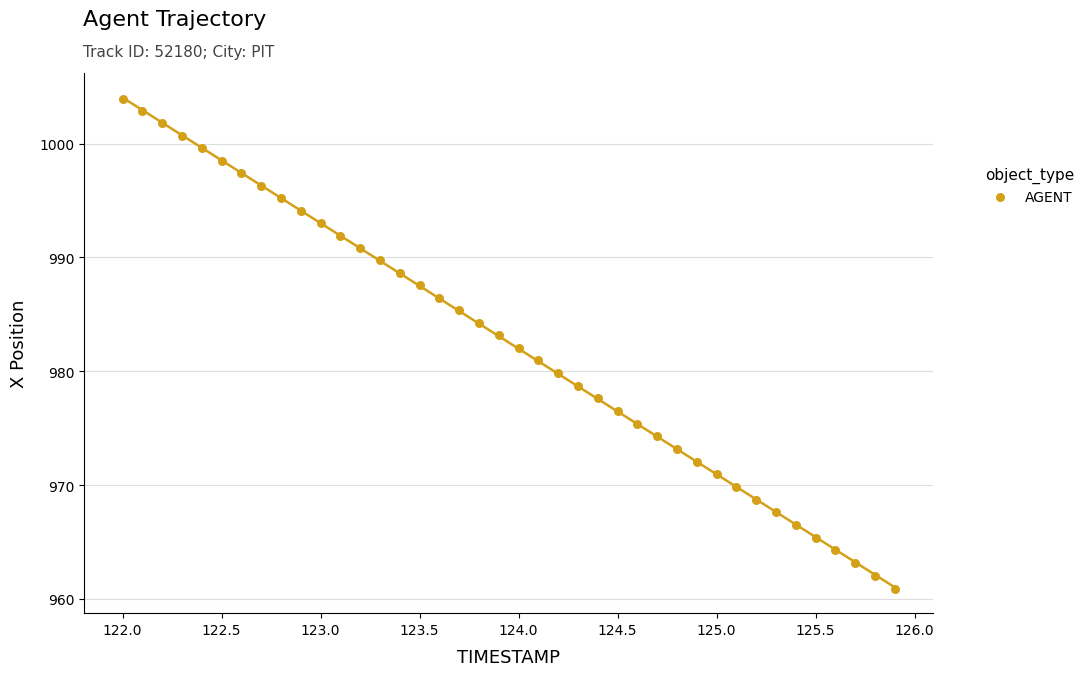

What is the range of X values (max minus min)?

3.9